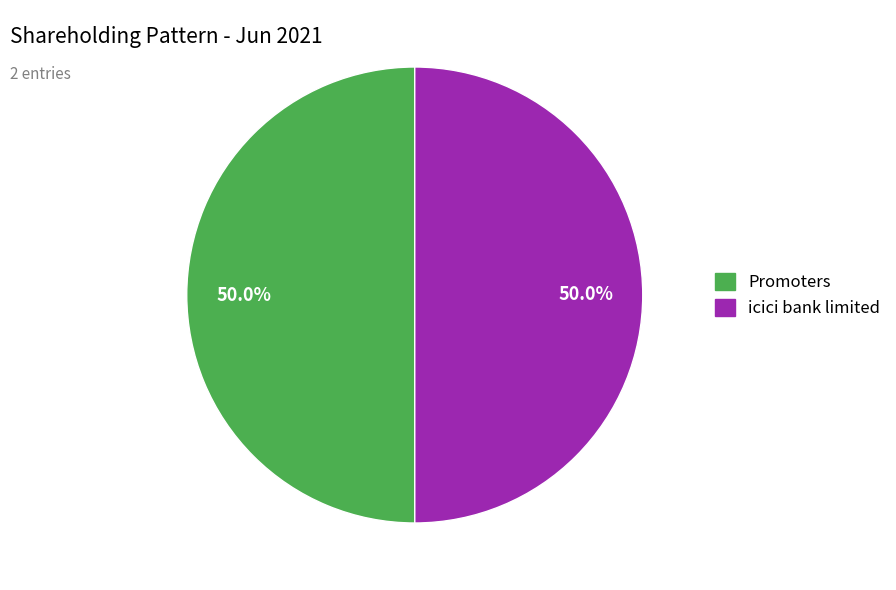

What is the ratio of the value at icici bank limited to the value at Promoters?

1.0